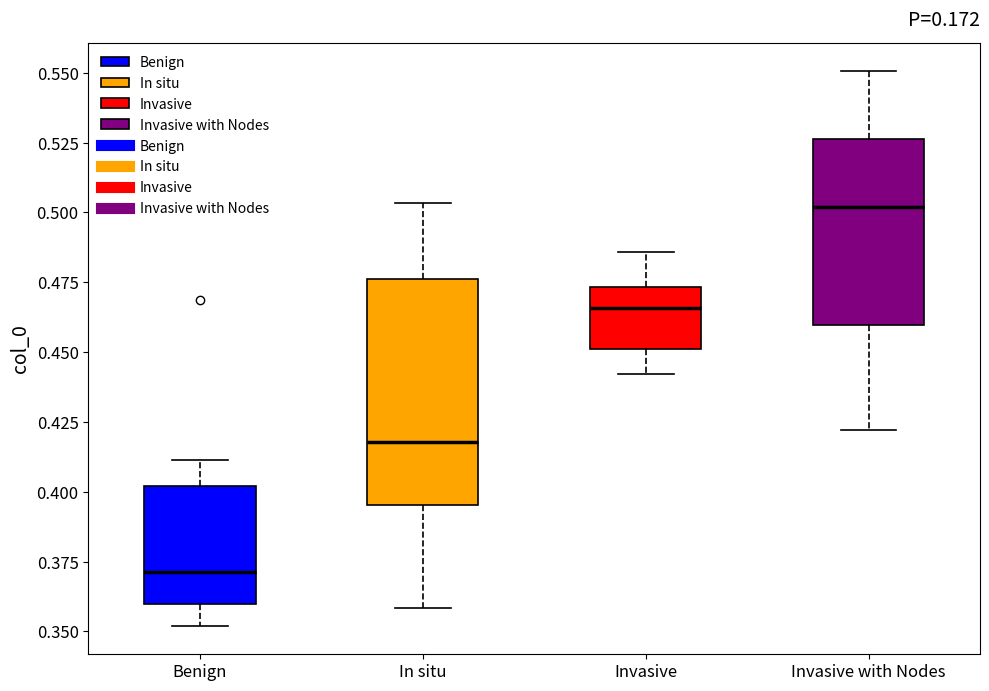

Reading left to right, read every box against the y-axis: the position of its median line, the range the box covers, and the ends of its whiskers. The values are not printed on the chart, so give them approximately, as read against the axis.

Benign: median 0.370, box 0.360 to 0.400, whiskers 0.350 to 0.410
In situ: median 0.420, box 0.395 to 0.475, whiskers 0.360 to 0.505
Invasive: median 0.465, box 0.450 to 0.475, whiskers 0.440 to 0.485
Invasive with Nodes: median 0.500, box 0.460 to 0.525, whiskers 0.420 to 0.550